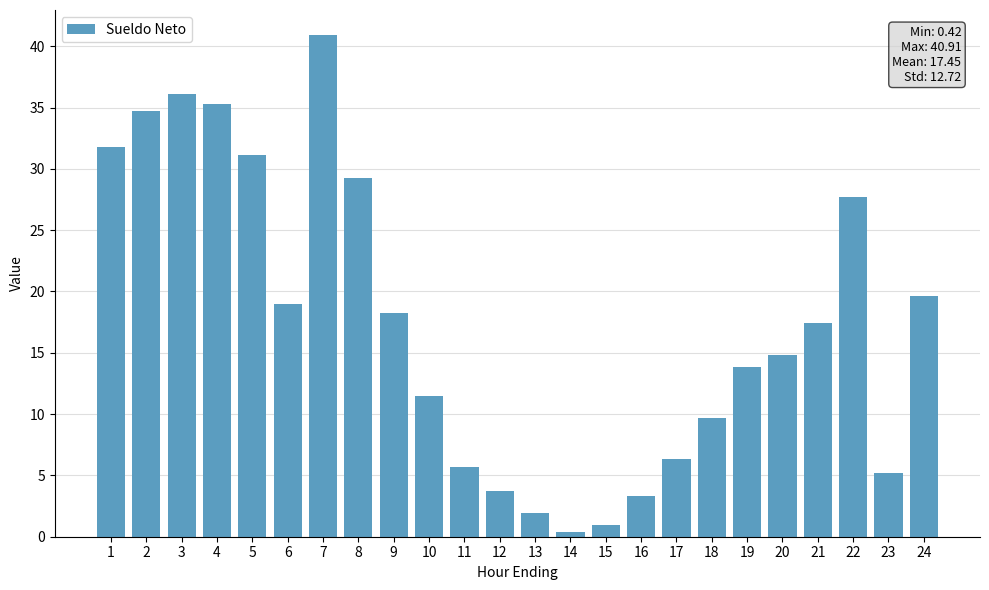

True or false: the data shows 31.4 at 9.

False